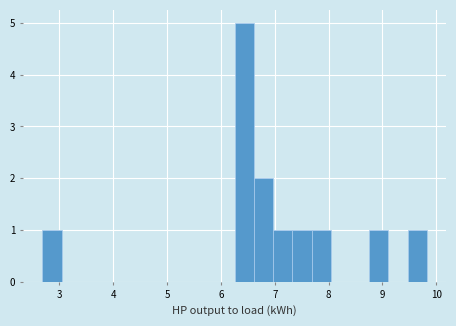

Around what value on the x-axis is the tallest bar? Give the approximate position of its centre, as read against the axis.

6.4